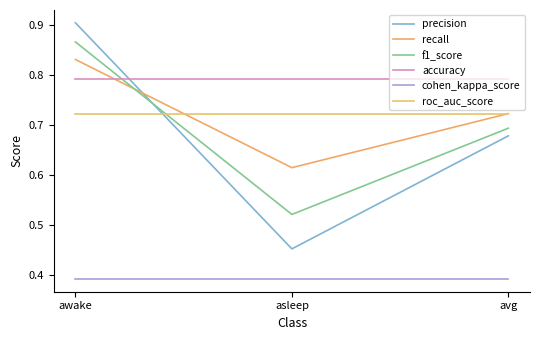

Reading left to right, extract all data points from this chart.

precision: awake=0.9	asleep=0.5	avg=0.7
recall: awake=0.8	asleep=0.6	avg=0.7
f1_score: awake=0.9	asleep=0.5	avg=0.7
accuracy: awake=0.8	asleep=0.8	avg=0.8
cohen_kappa_score: awake=0.4	asleep=0.4	avg=0.4
roc_auc_score: awake=0.7	asleep=0.7	avg=0.7